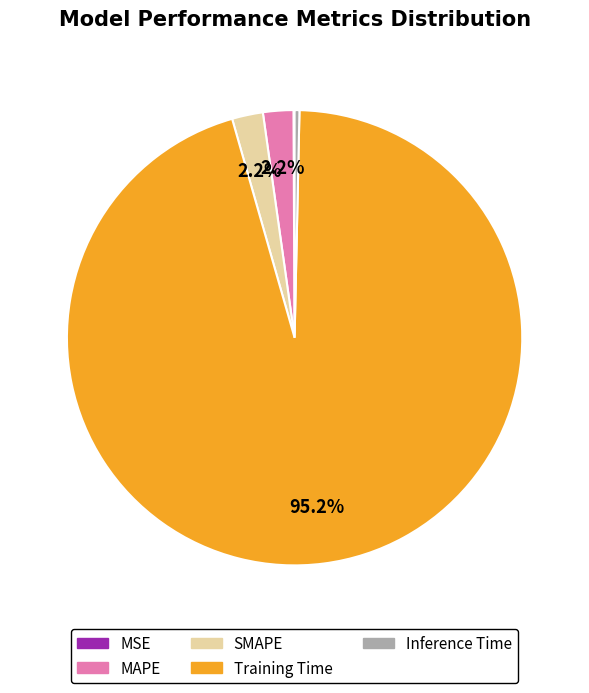

To the nearest percent, what portion does SMAPE represent?

2%